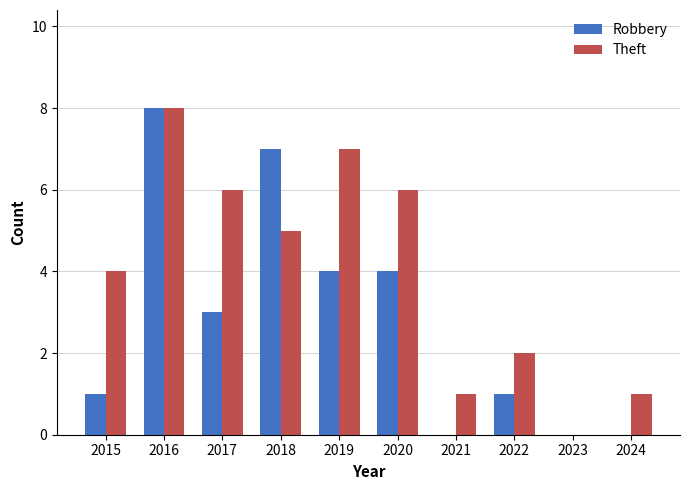

Reading left to right, list all the values displayed in this chart.

Robbery: 1	8	3	7	4	4	0	1	0	0
Theft: 4	8	6	5	7	6	1	2	0	1